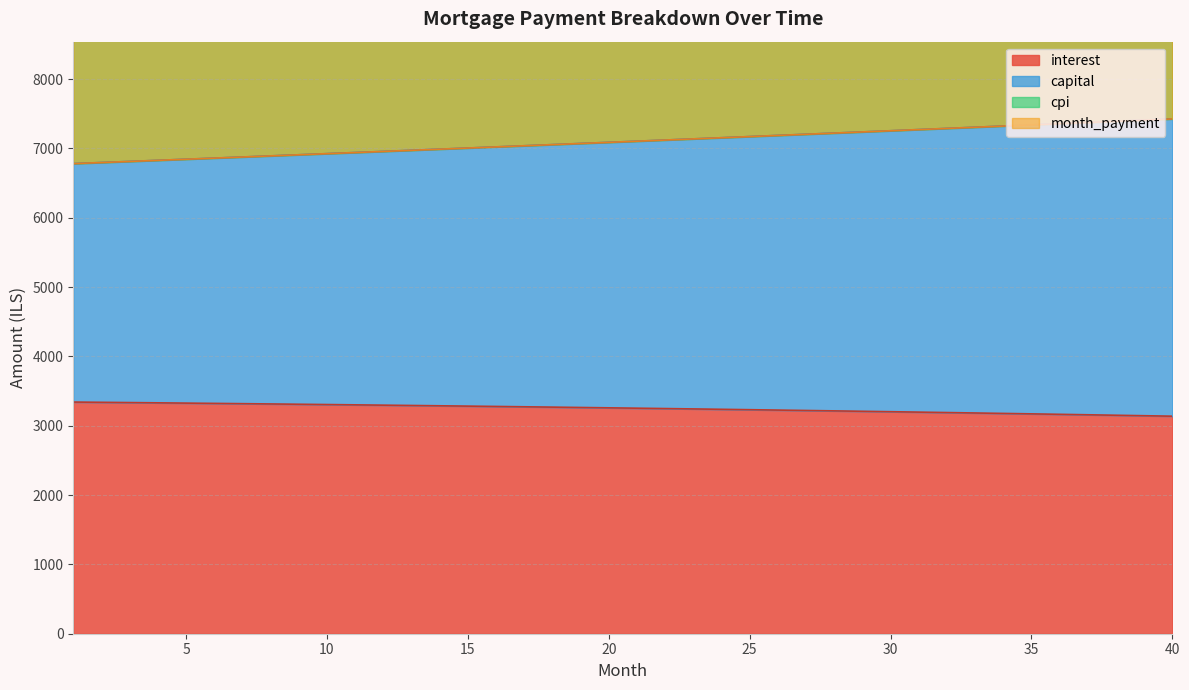

Which series changed the most between 6 and 24?

capital